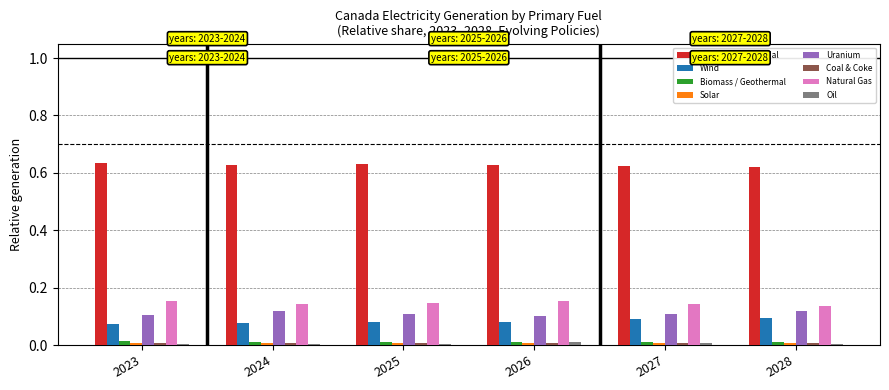

True or false: Hydro / Wave / Tidal has a value of 0.2 at 2028.

False